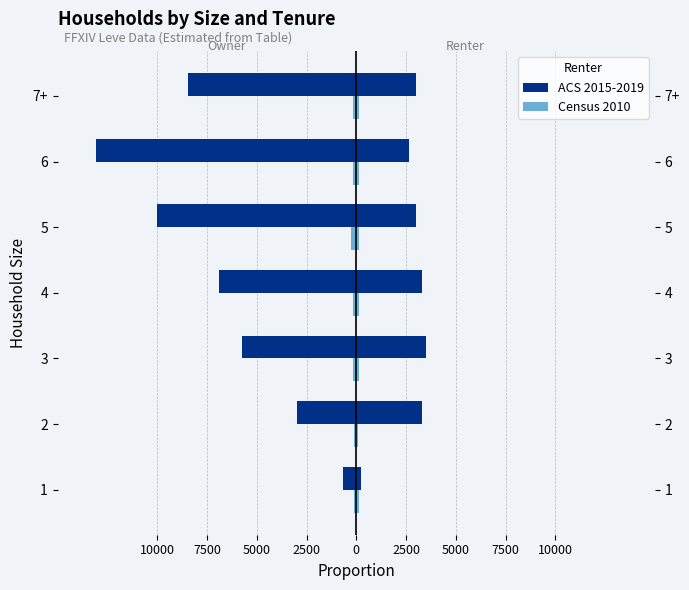

What is the sum of all ACS 2015-2019 values?

-47836